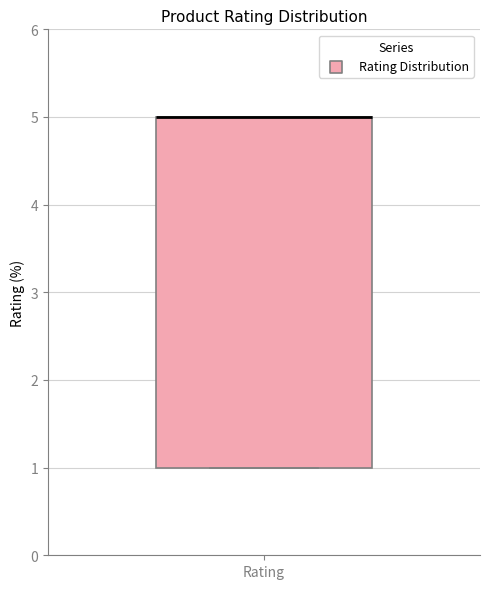

Where is the lower edge of the box for Rating on the y-axis? The values are not printed on the chart, so give them approximately, as read against the axis.

1